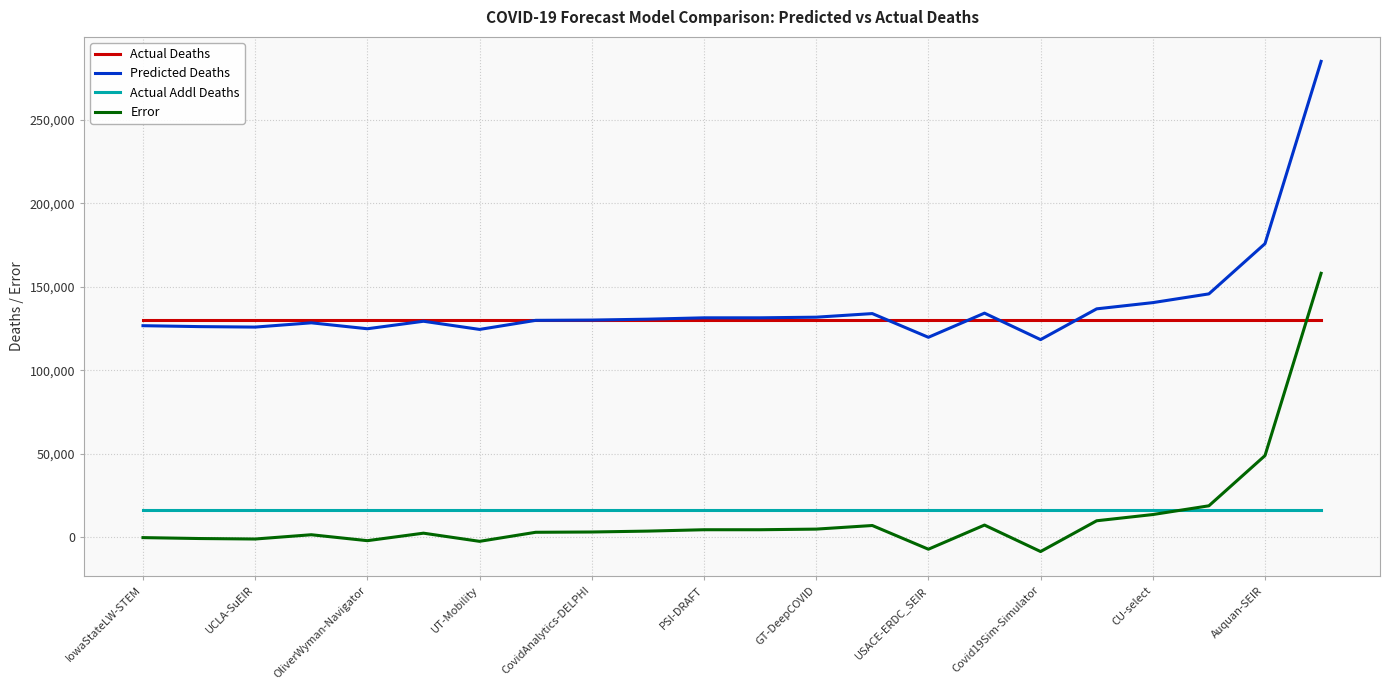

Count the number of categories in the chart.

22